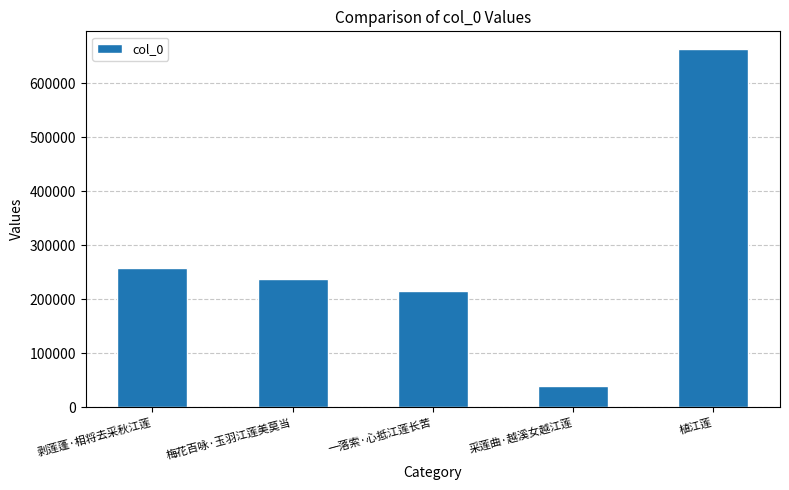

How many values are below 236848?

2